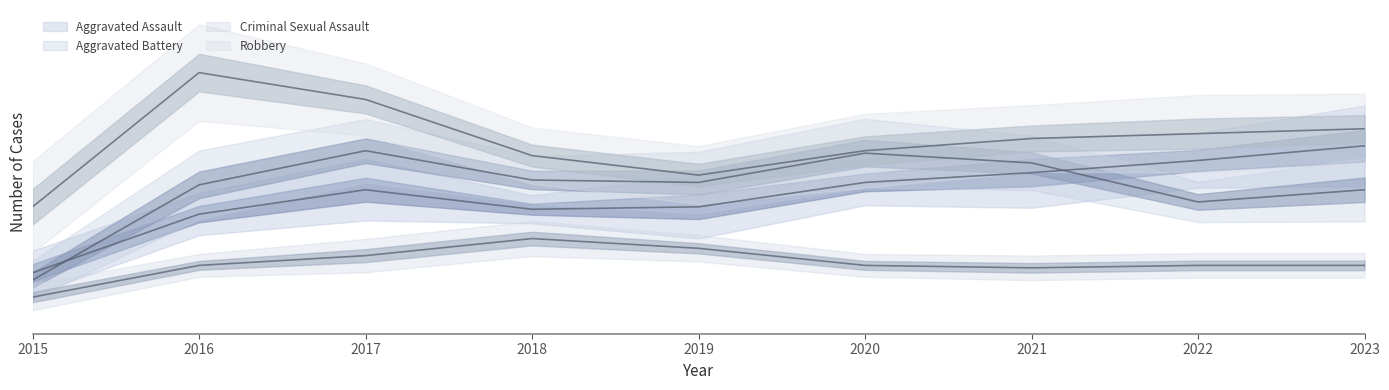

True or false: Criminal Sexual Assault has more than 1 points higher than both neighbors.

False